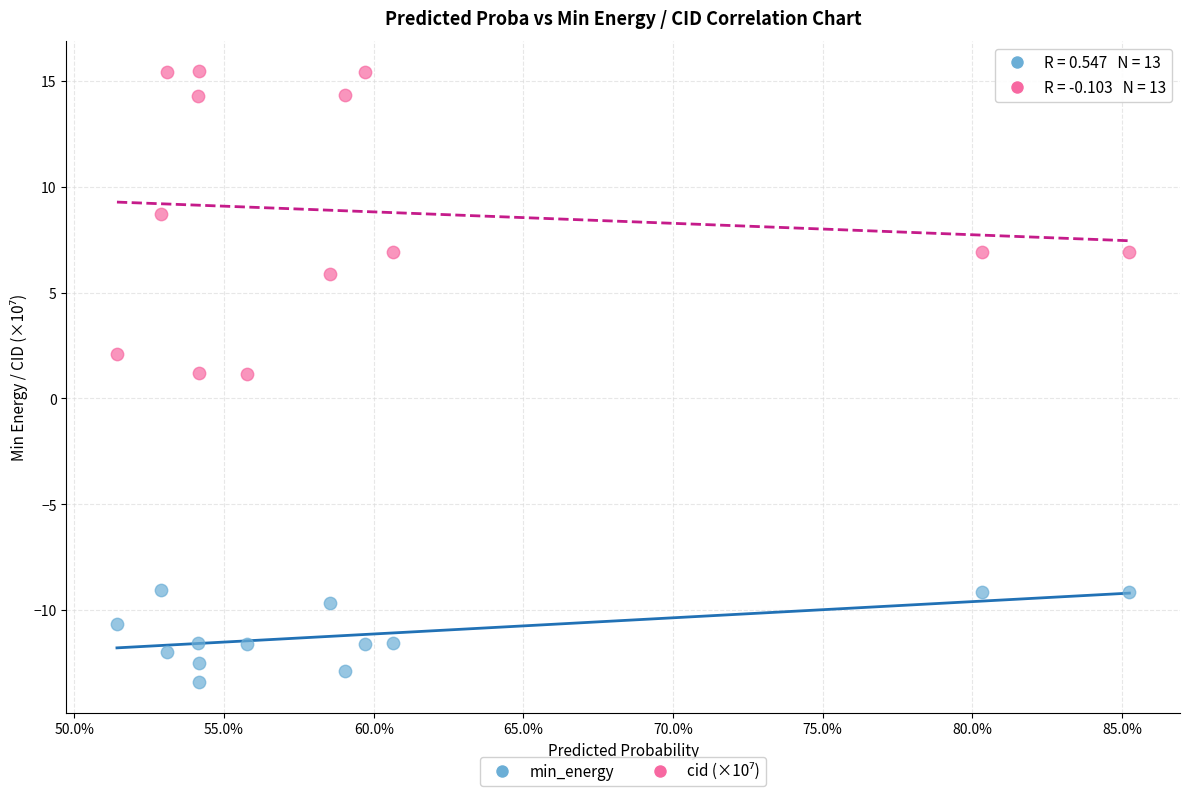

What is the X range (max minus min) for the scatter plot?

0.3